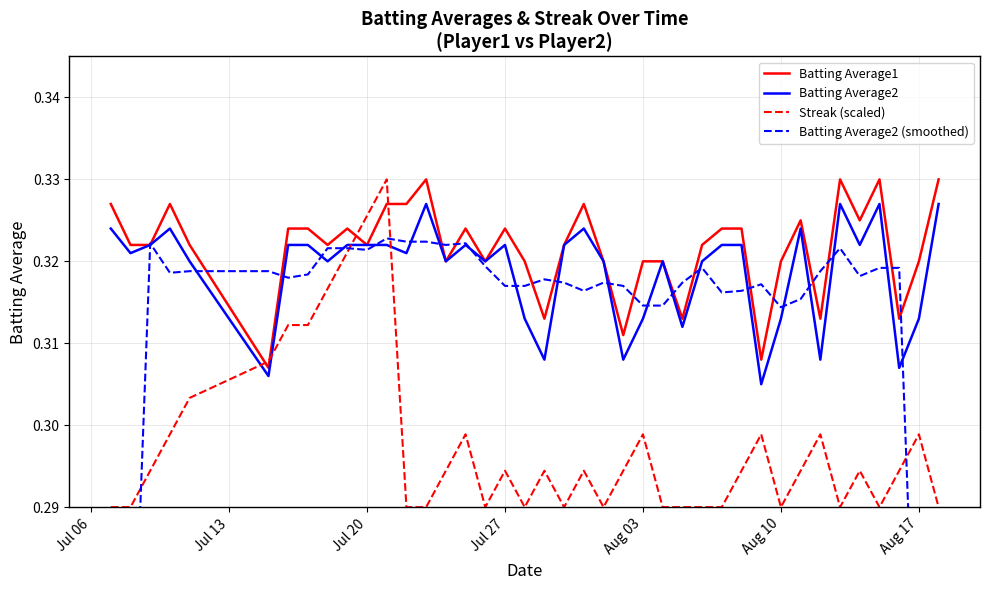

How many lines are shown in the chart?

4